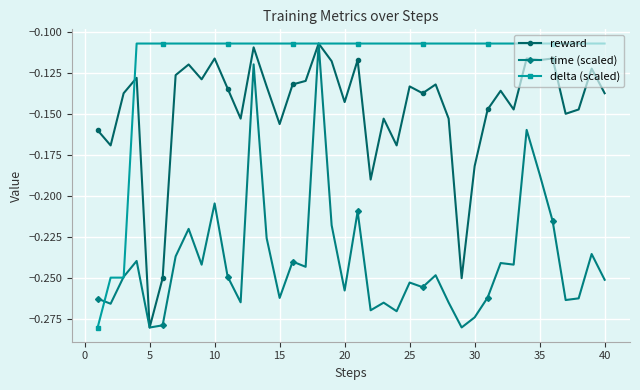

How many lines are shown in the chart?

3